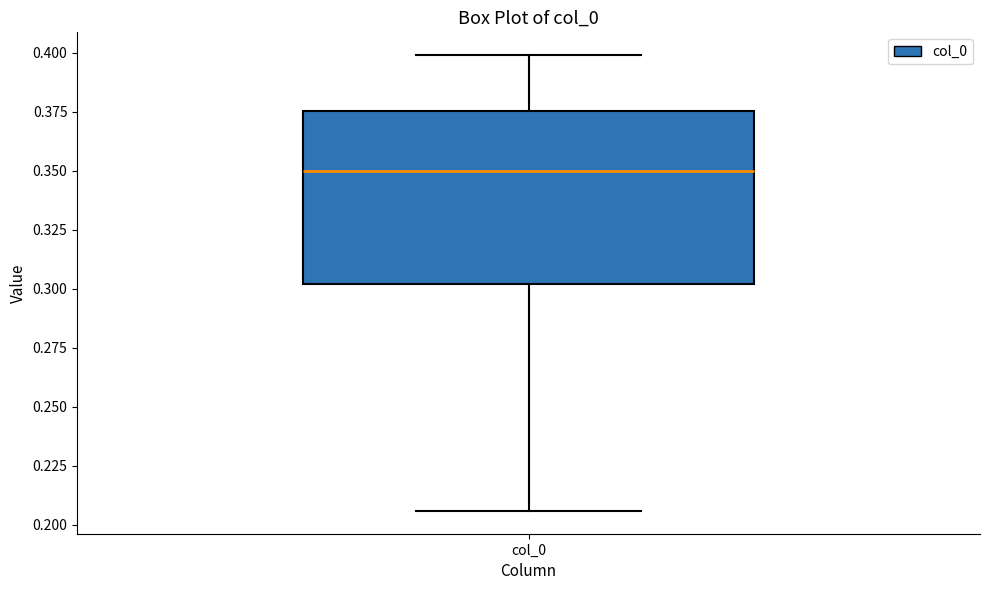

Where does the lower whisker of the box for col_0 end on the y-axis? The values are not printed on the chart, so give them approximately, as read against the axis.

0.205